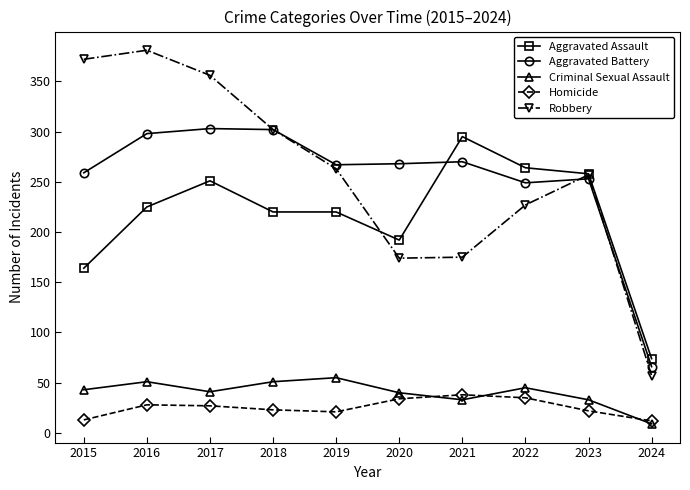

What is the difference between the highest and lowest values at 2015?

359